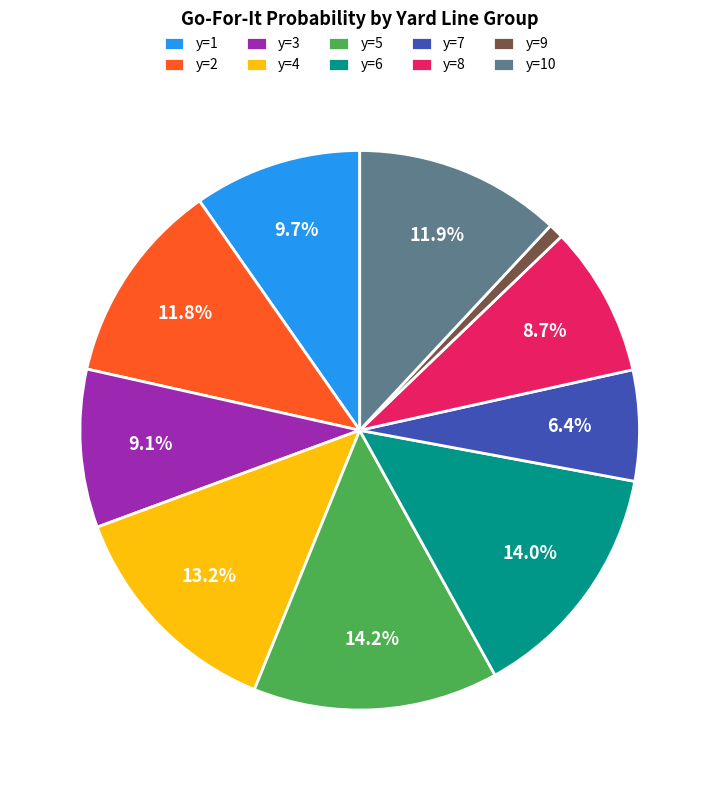

True or false: y=3 accounts for 19% of the total.

False